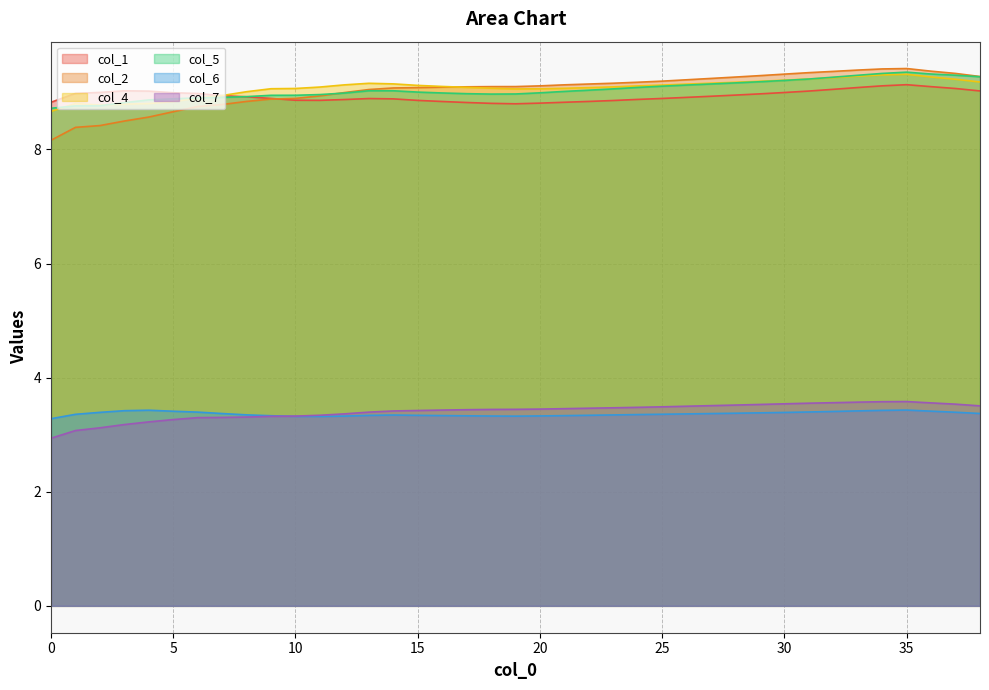

What is the total value across all series at 2?

41.5